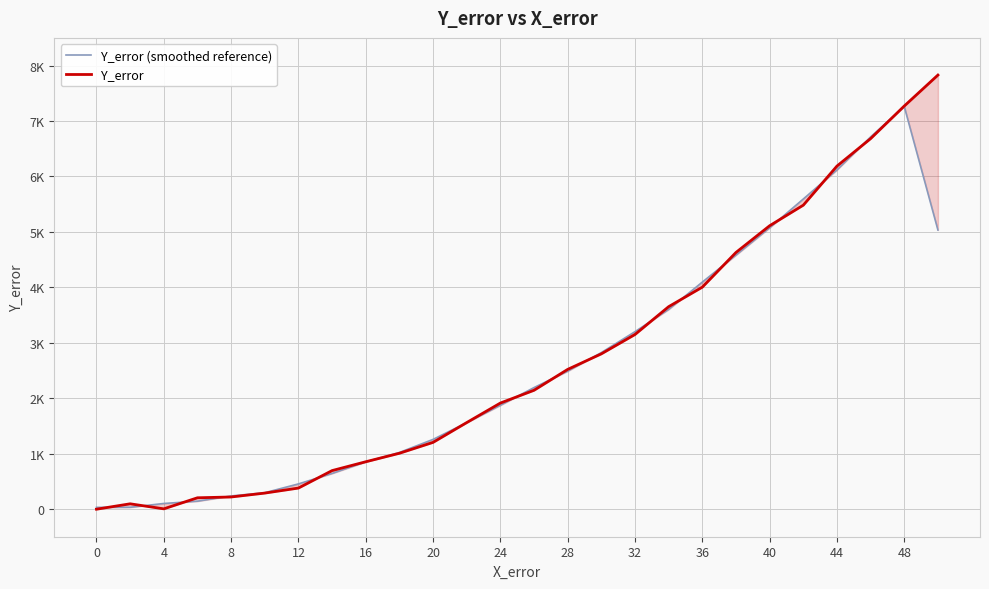

Which series has the widest spread of values?

Y_error